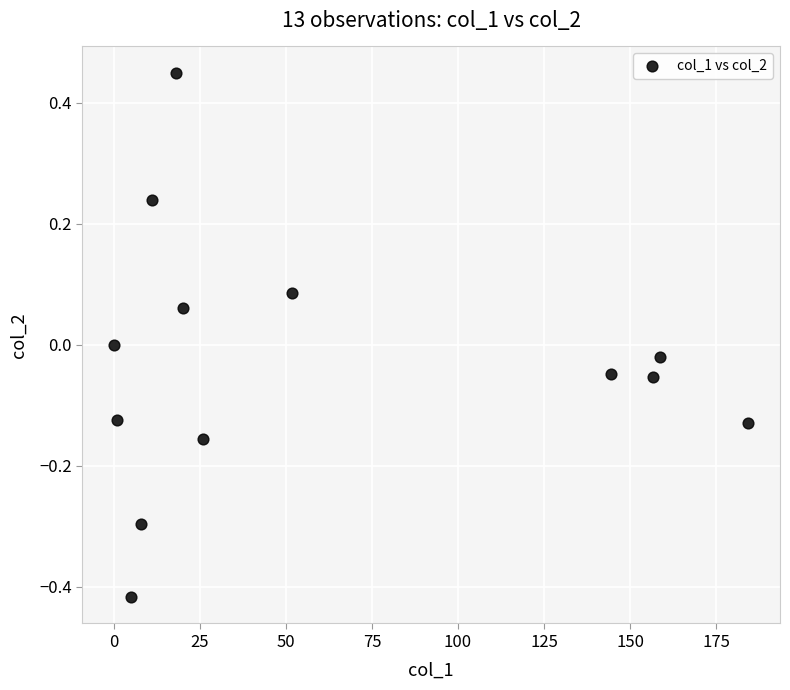

What is the range of X values (max minus min)?

184.3